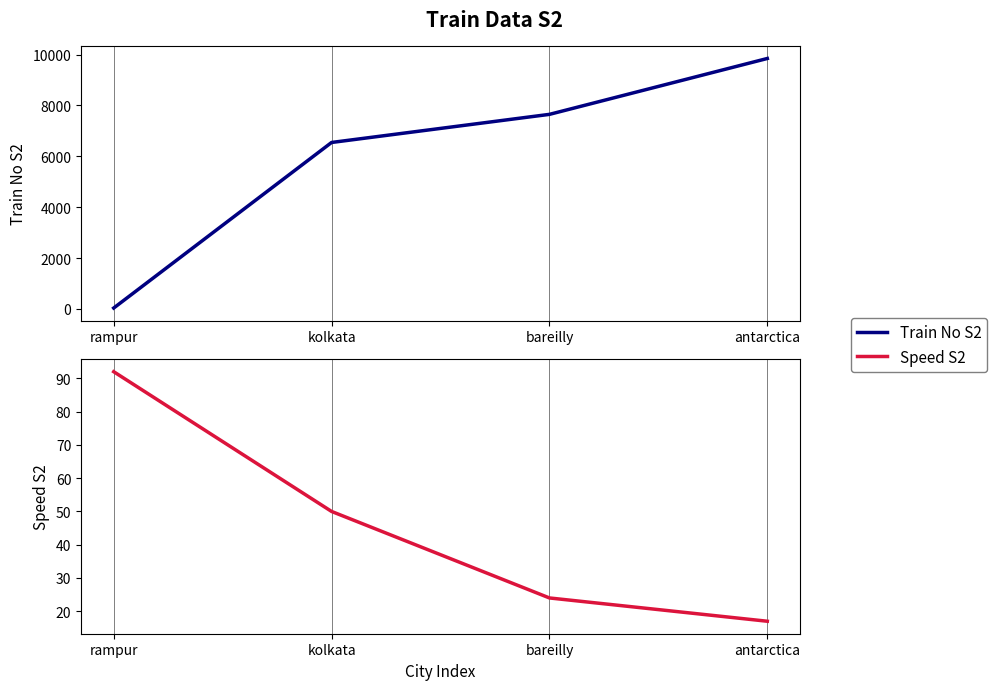

Rank the series at rampur from lowest to highest value.

Train No S2, Speed S2